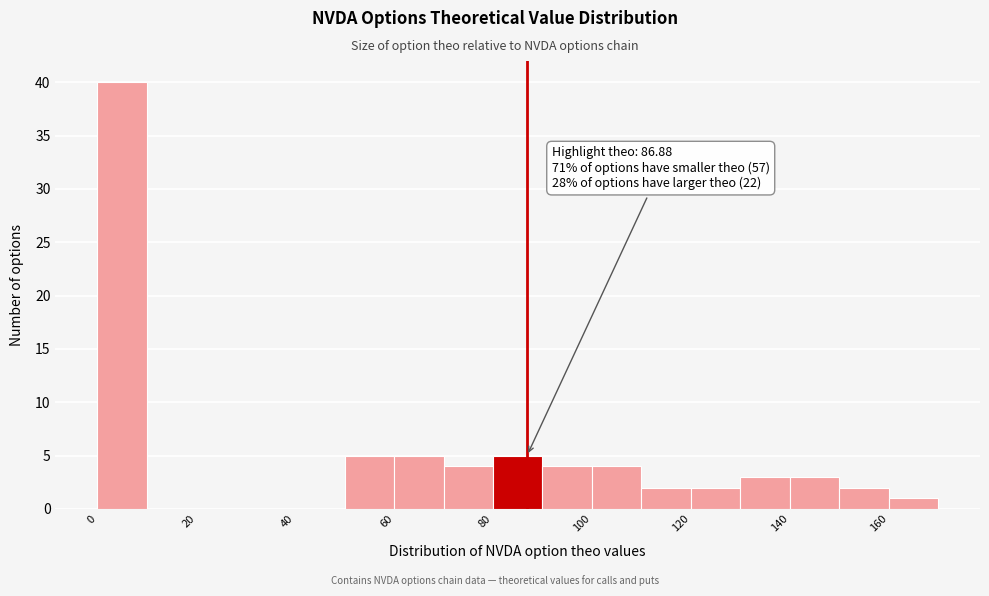

Over which range of the x-axis is the bar tallest?

0 to 10